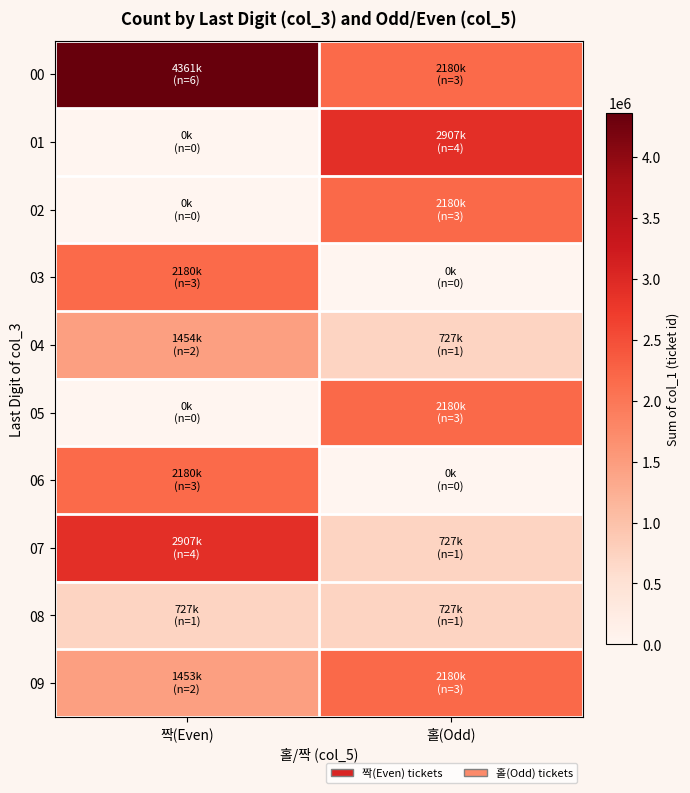

Reading left to right, extract all data points from this chart.

00: 짝(Even)=4360511	홀(Odd)=2180246
01: 짝(Even)=0	홀(Odd)=2907009
02: 짝(Even)=0	홀(Odd)=2180260
03: 짝(Even)=2180237	홀(Odd)=0
04: 짝(Even)=1453514	홀(Odd)=726756
05: 짝(Even)=0	홀(Odd)=2180272
06: 짝(Even)=2180218	홀(Odd)=0
07: 짝(Even)=2906983	홀(Odd)=726734
08: 짝(Even)=726764	홀(Odd)=726769
09: 짝(Even)=1453484	홀(Odd)=2180263